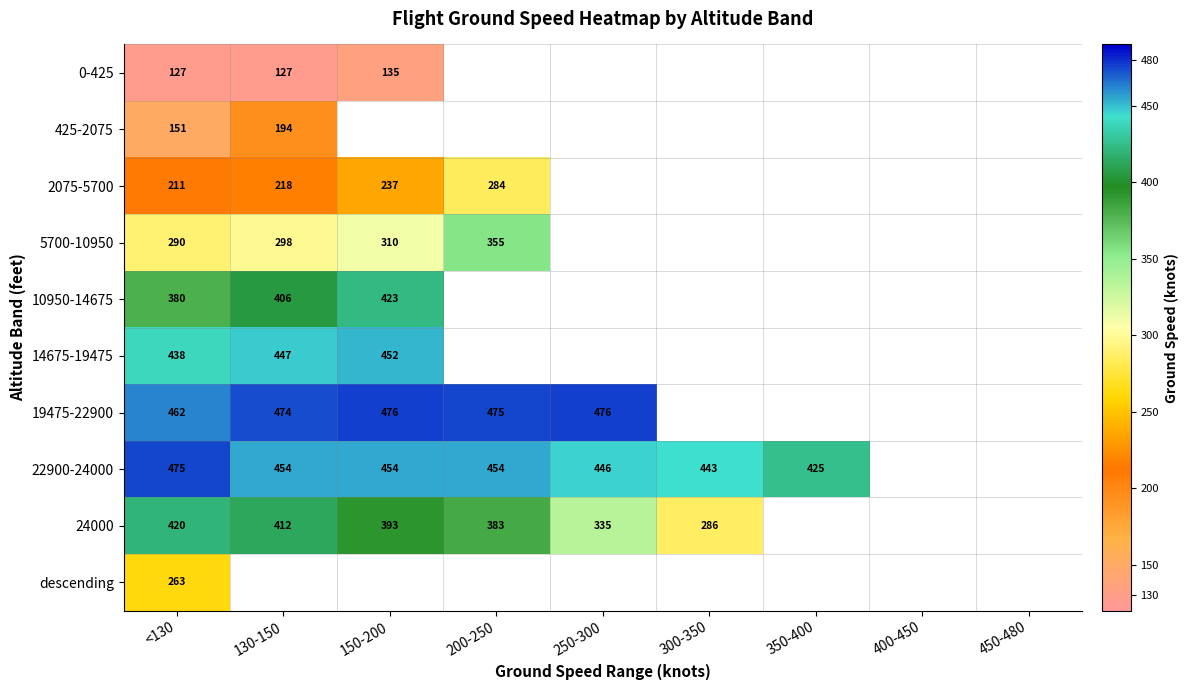

Which has a higher value, 250-300 or 150-200?

150-200